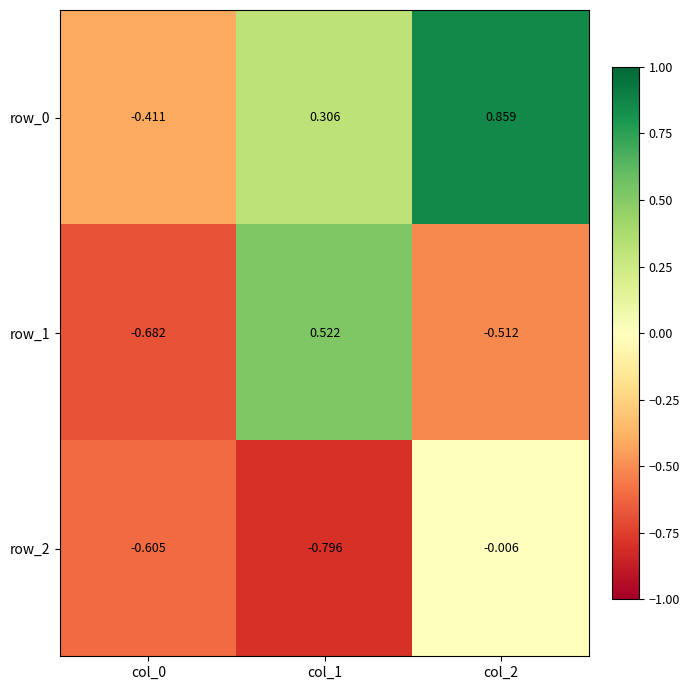

The value of row_1 at col_0 is -0.5. True or false?

False